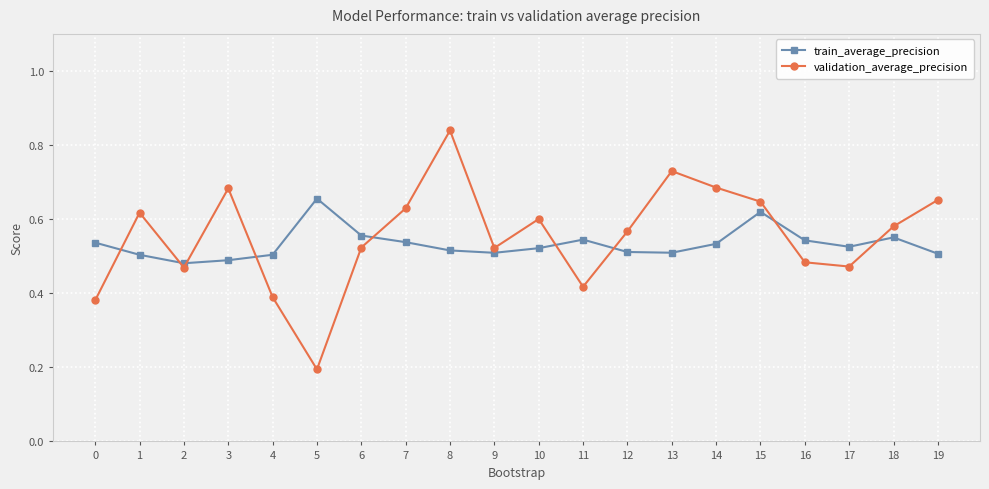

Rank the series by their average value, from lowest to highest.

train_average_precision, validation_average_precision